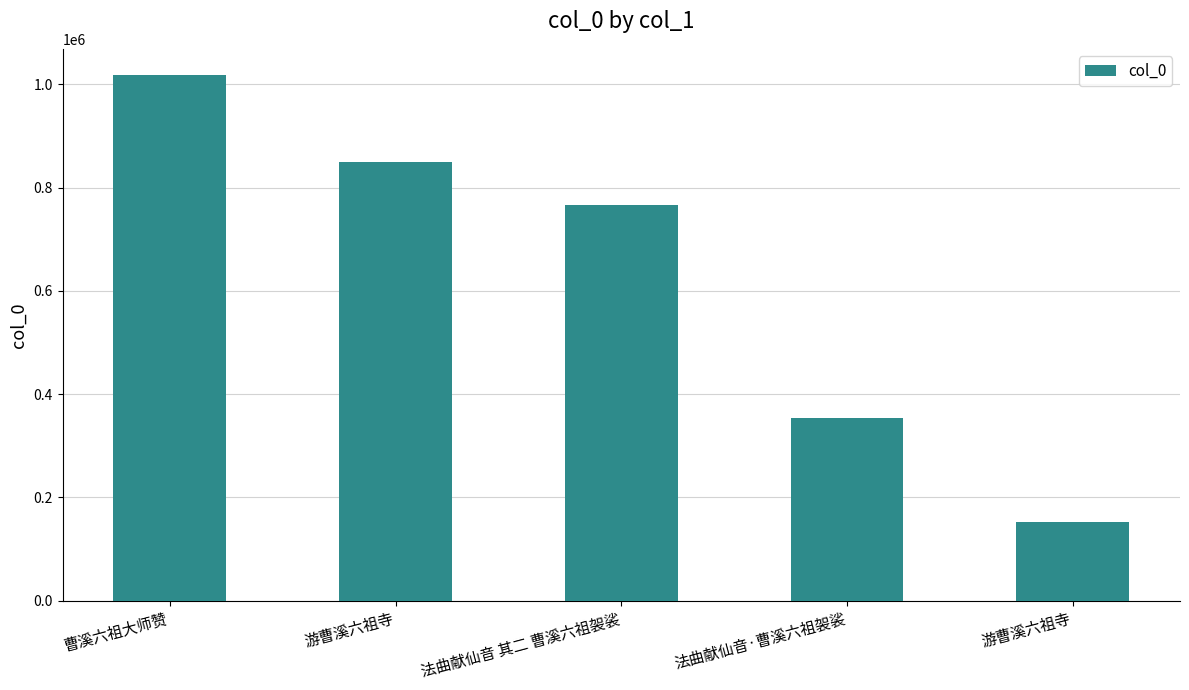

Rank the categories by value from highest to lowest.

曹溪六祖大师赞, 游曹溪六祖寺, 法曲献仙音 其二 曹溪六祖袈裟, 法曲献仙音·曹溪六祖袈裟, 游曹溪六祖寺